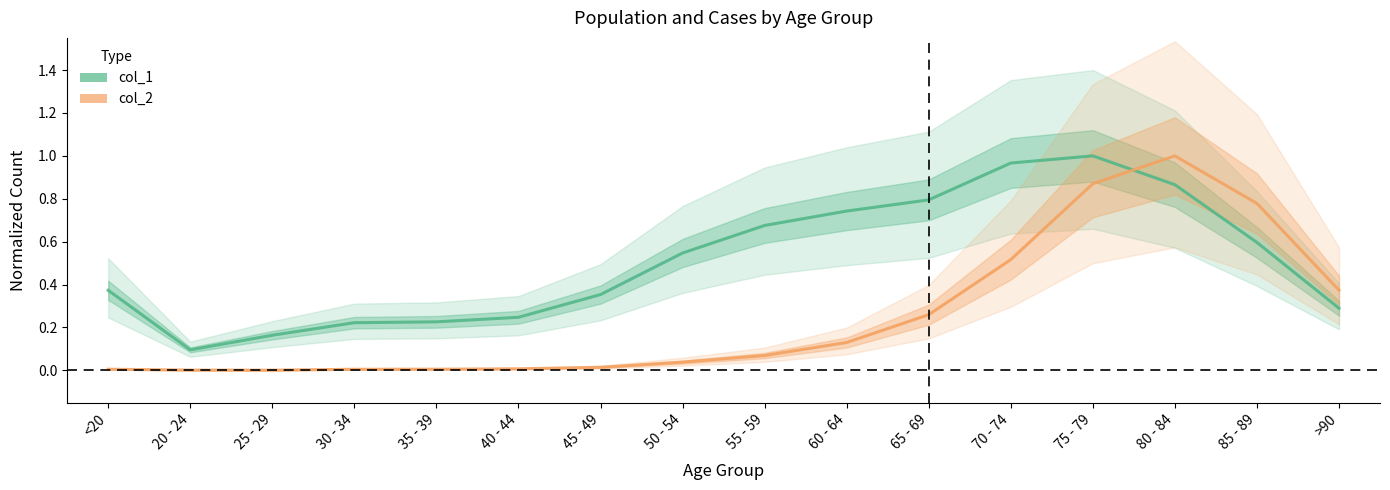

At which label is col_2 closest to 0?

25 - 29